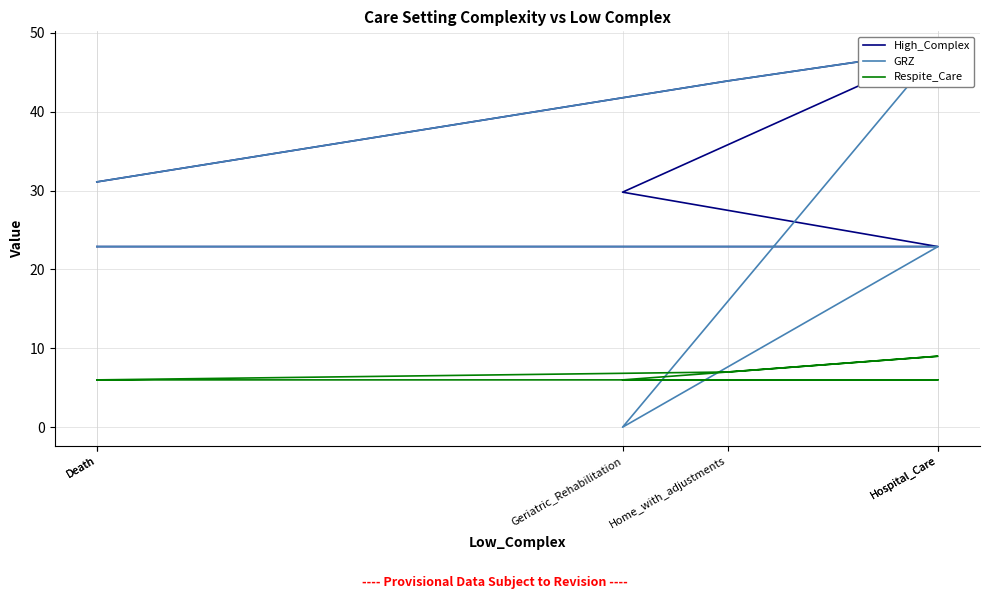

What is the difference between the maximum and minimum values in the GRZ series?

47.8